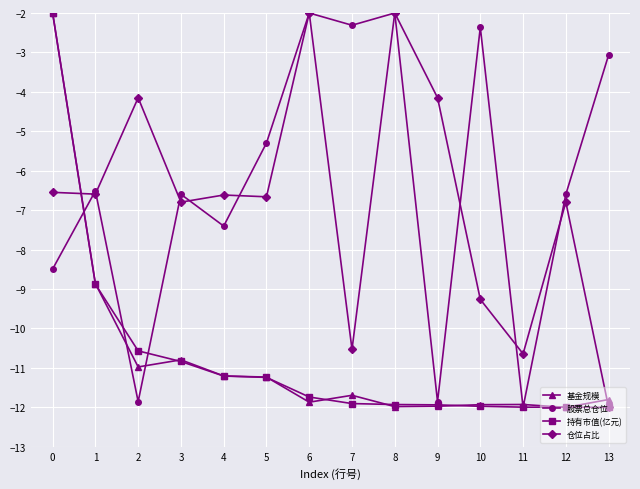

What are all the series names shown in the legend?

基金规模, 股票总仓位, 持有市值(亿元), 仓位占比